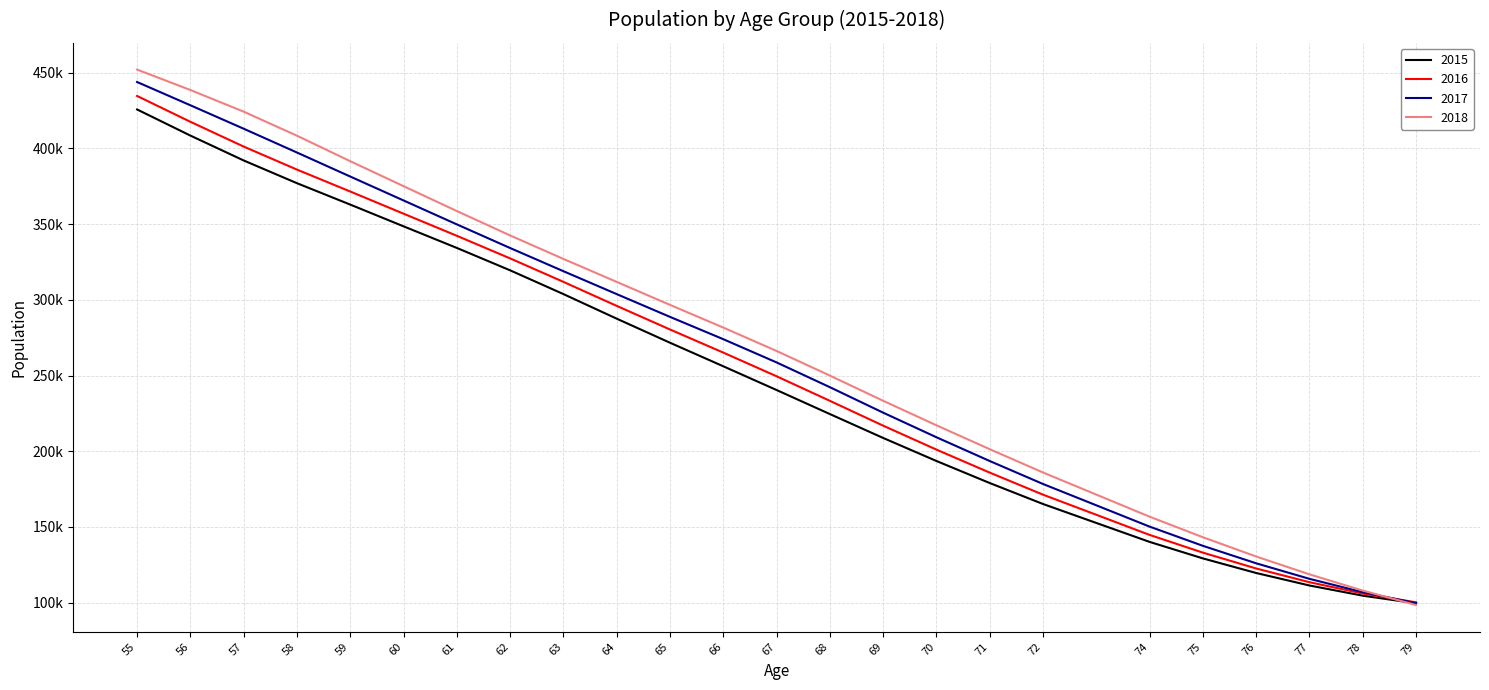

Where is 2018 nearest to the value 275235?

66